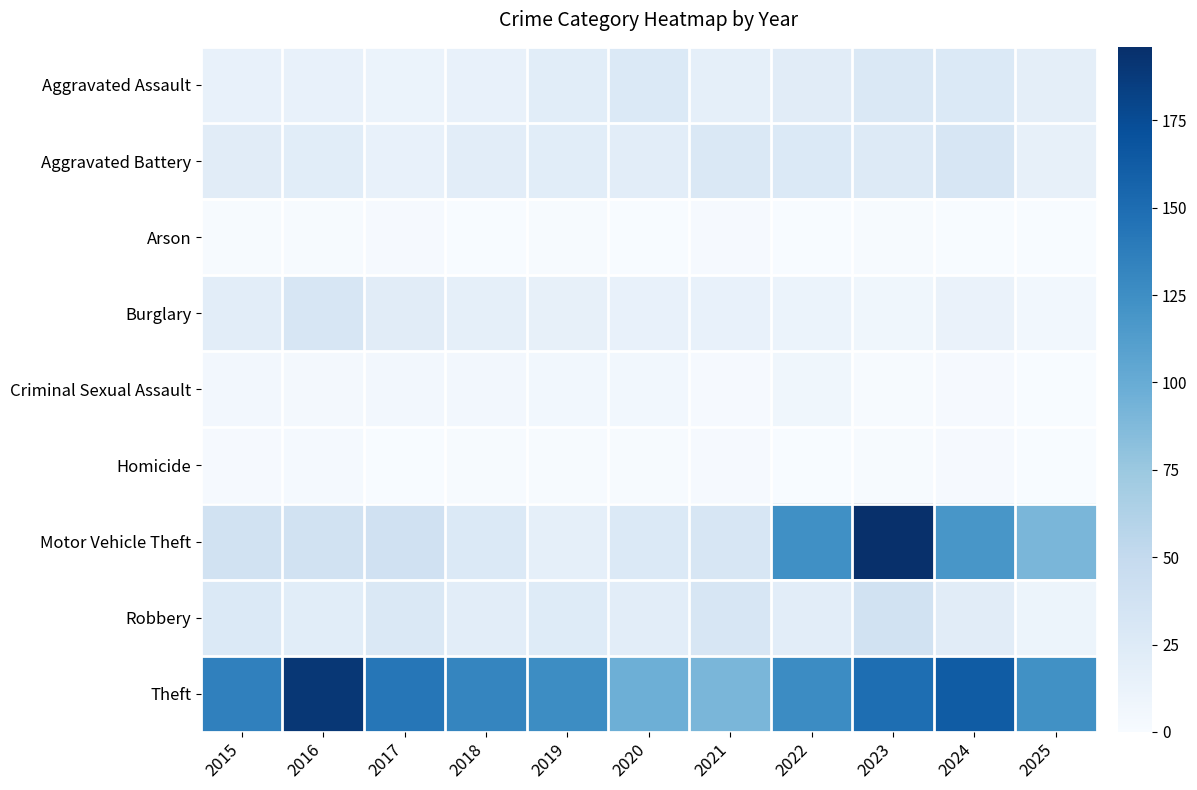

What is the sum of the Theft values at 2024 and 2022?

290